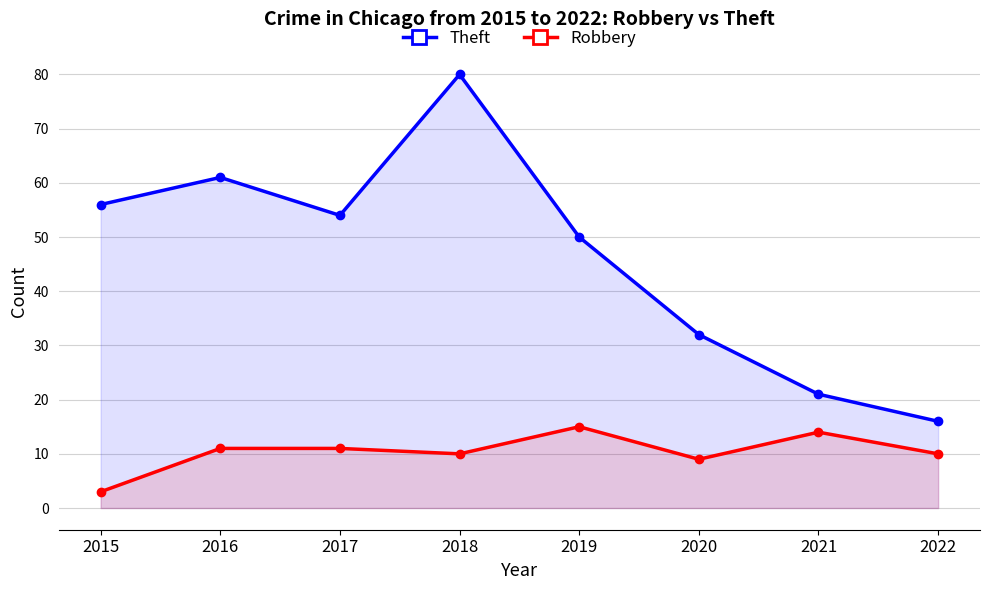

True or false: Robbery and Theft cross at least once.

False